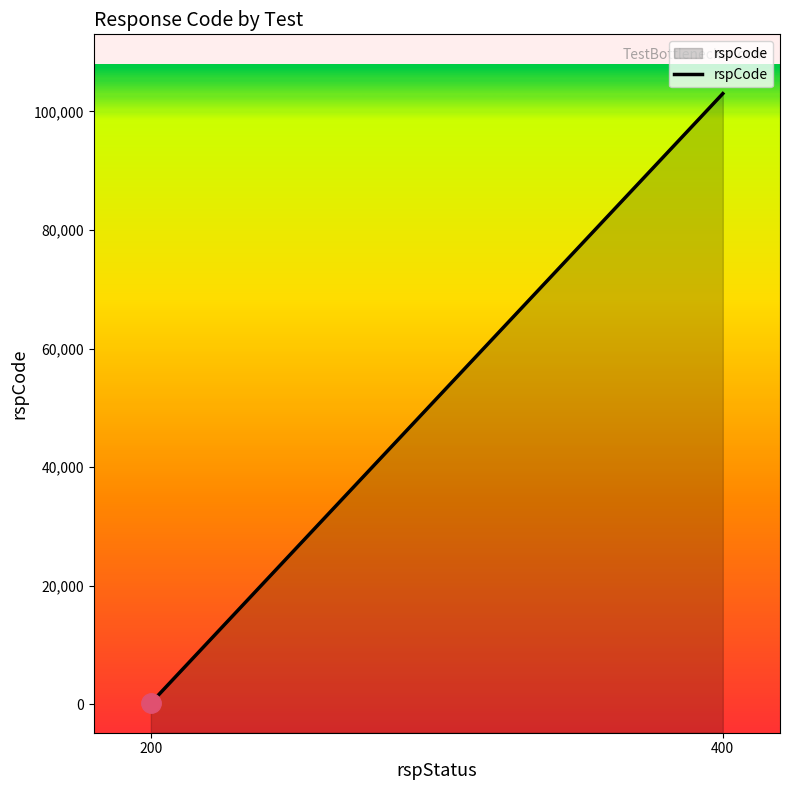

What is the sum of all values?

309200